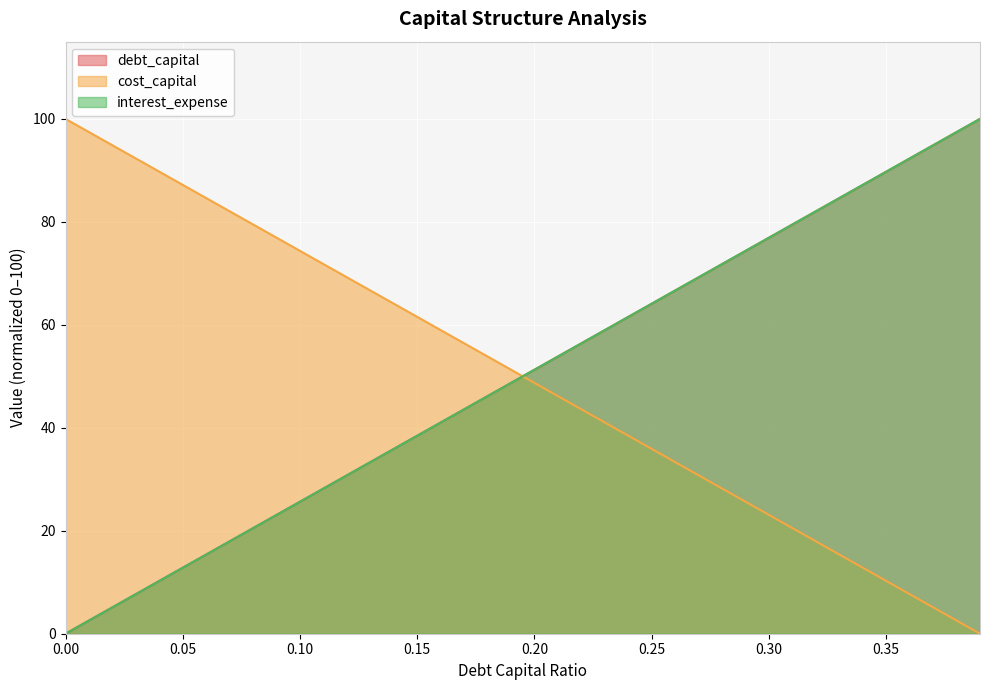

Which series has the largest range (max minus min)?

debt_capital